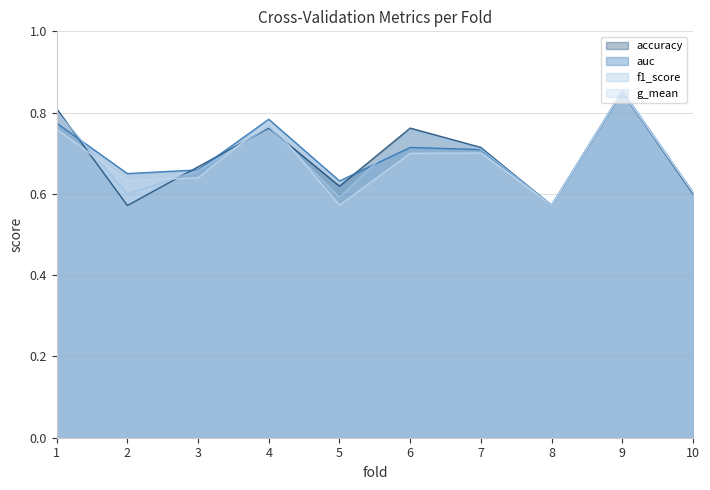

Which series changed the most between 8 and 10?

f1_score